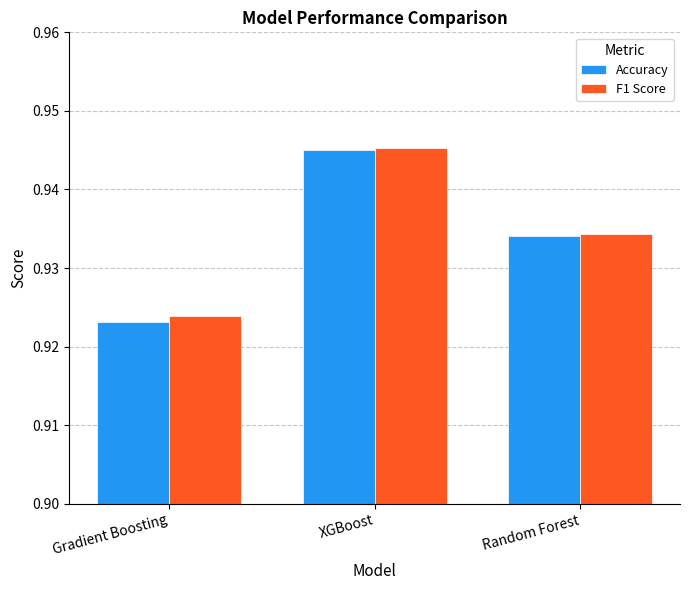

What are all the series names shown in the legend?

Accuracy, F1 Score